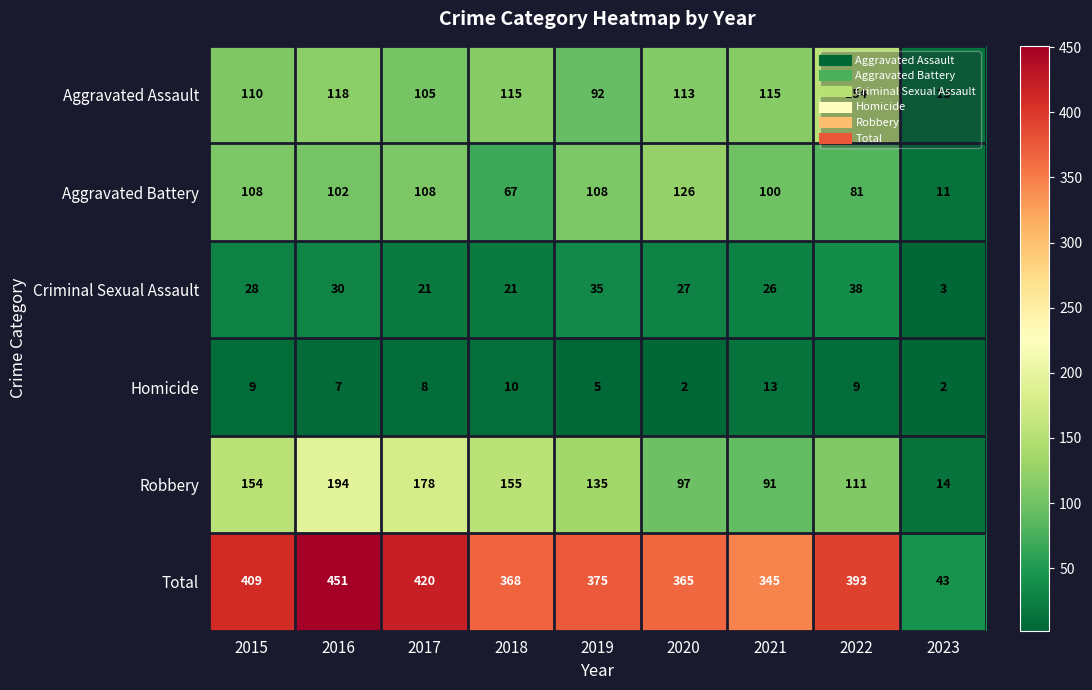

Rank the categories by Robbery value from highest to lowest.

2016, 2017, 2018, 2015, 2019, 2022, 2020, 2021, 2023